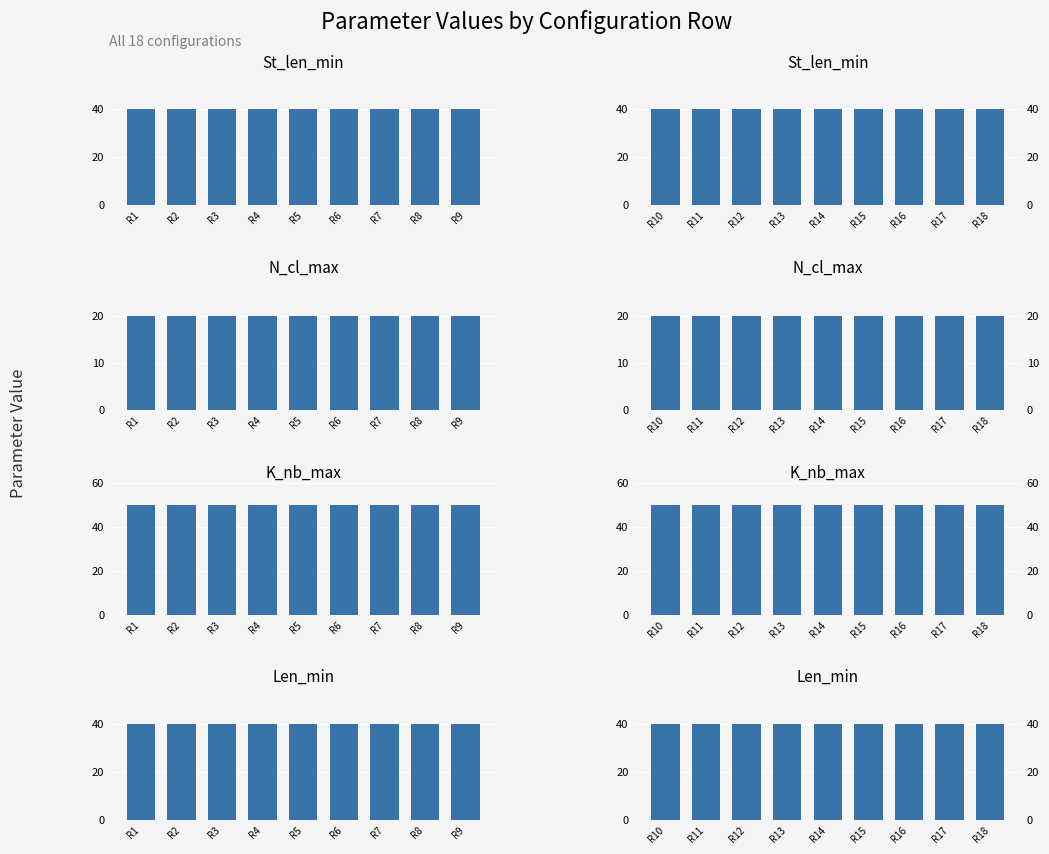

True or false: St_len_min has a value of 22 at R12.

False